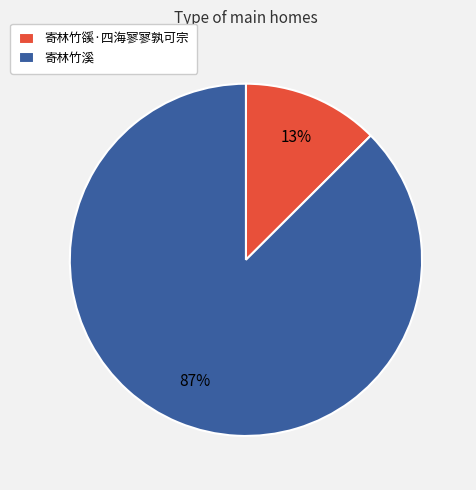

Rank the categories by value from lowest to highest.

寄林竹豀·四海寥寥孰可宗, 寄林竹溪